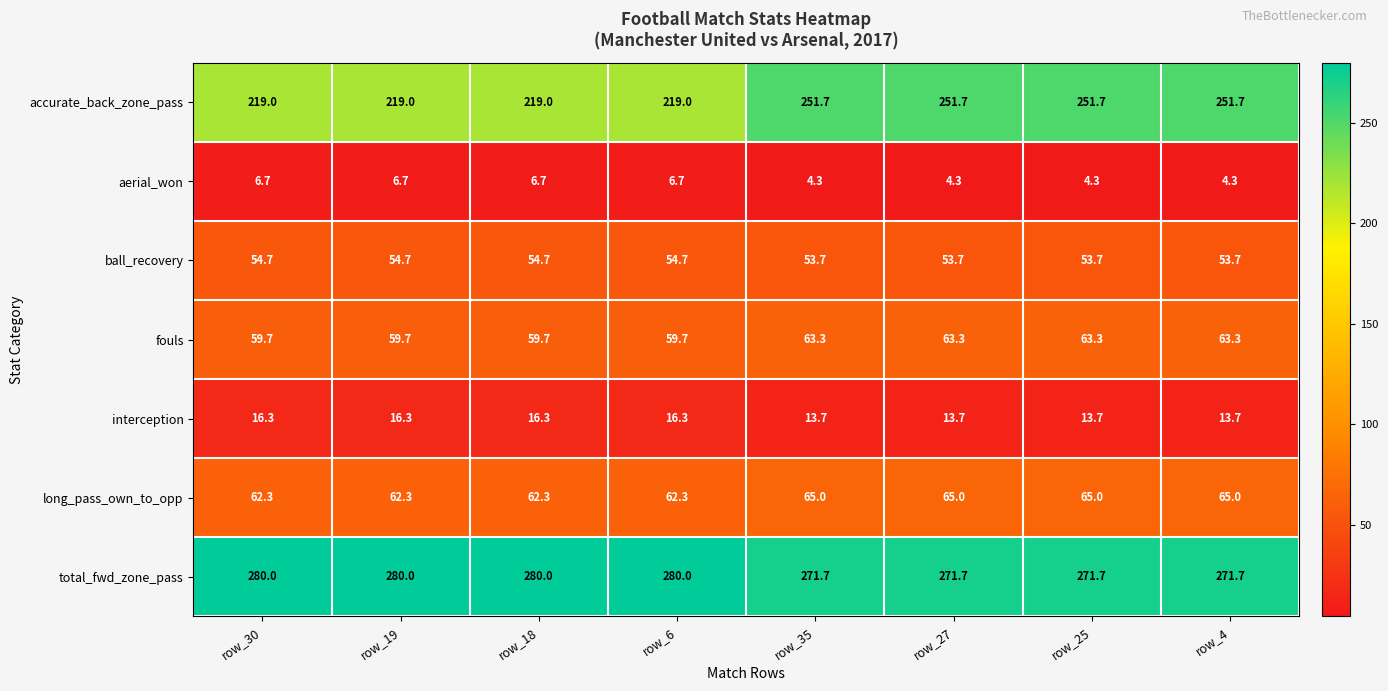

True or false: interception has a value of 24.2 at row_27.

False